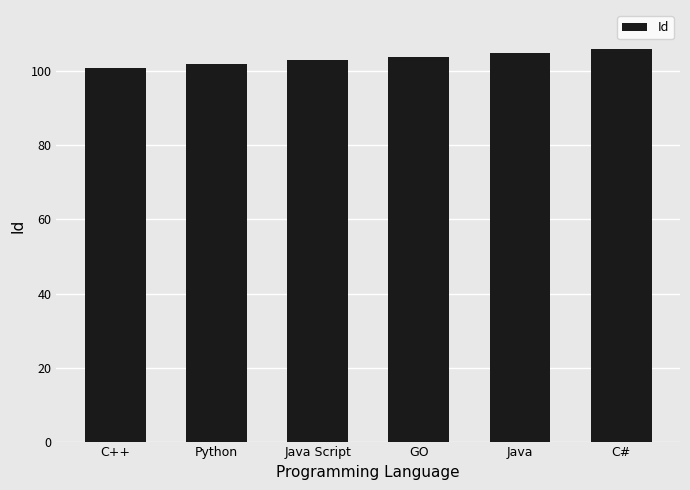

Count the values in the range 102 to 105.

4